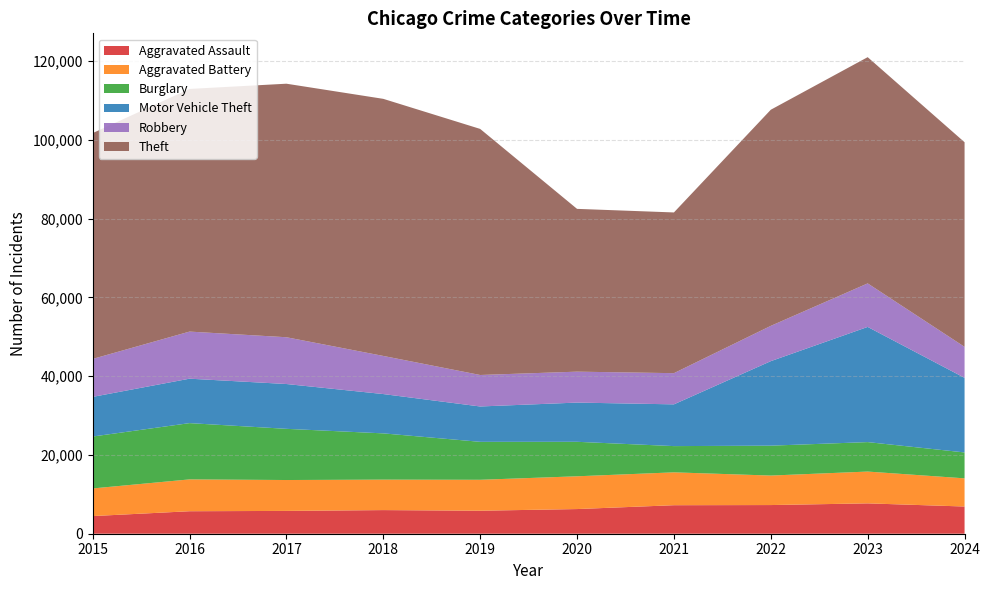

Reading right to left, transcribe all the data shown in this chart.

Aggravated Assault: 2024=6909	2023=7710	2022=7280	2021=7242	2020=6265	2019=5841	2018=6002	2017=5793	2016=5713	2015=4480
Aggravated Battery: 2024=7156	2023=8077	2022=7492	2021=8347	2020=8321	2019=7858	2018=7735	2017=7845	2016=8086	2015=7019
Burglary: 2024=6577	2023=7482	2022=7592	2021=6662	2020=8758	2019=9638	2018=11747	2017=13001	2016=14289	2015=13184
Motor Vehicle Theft: 2024=18945	2023=29251	2022=21463	2021=10604	2020=9959	2019=8978	2018=9985	2017=11380	2016=11285	2015=10068
Robbery: 2024=7872	2023=11053	2022=8963	2021=7920	2020=7855	2019=7995	2018=9681	2017=11880	2016=11960	2015=9638
Theft: 2024=51964	2023=57454	2022=54887	2021=40816	2020=41342	2019=62495	2018=65290	2017=64386	2016=61623	2015=57351